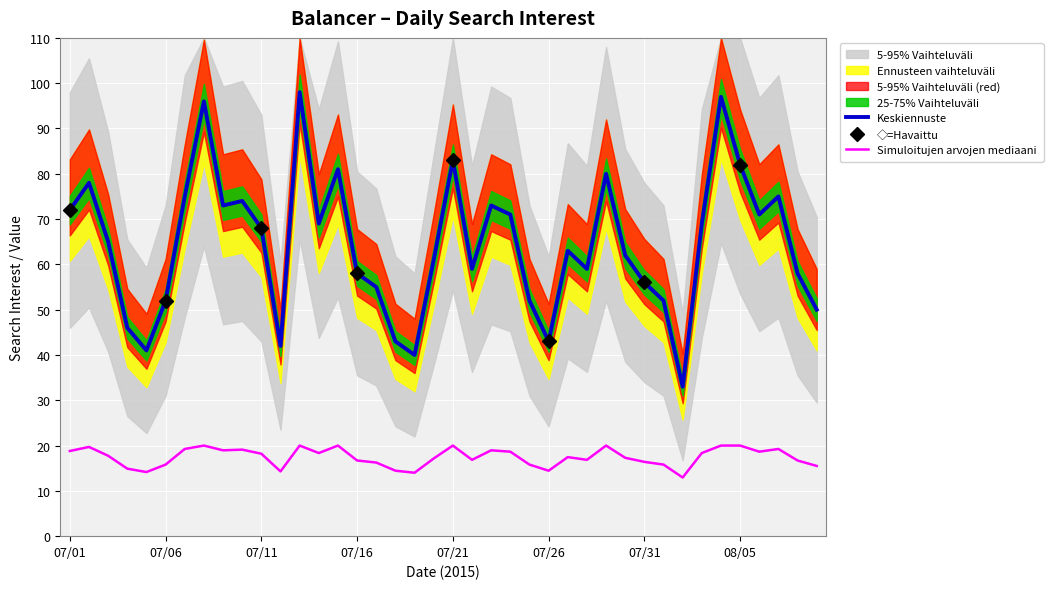

What is the label of the 9th point from the right?

08/01